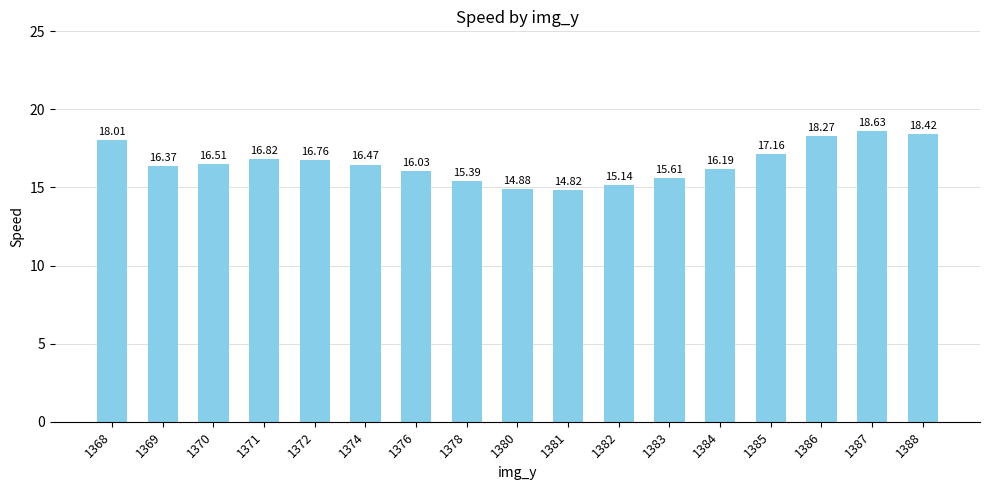

What is the sum of the values at 1378 and 1380?

30.3